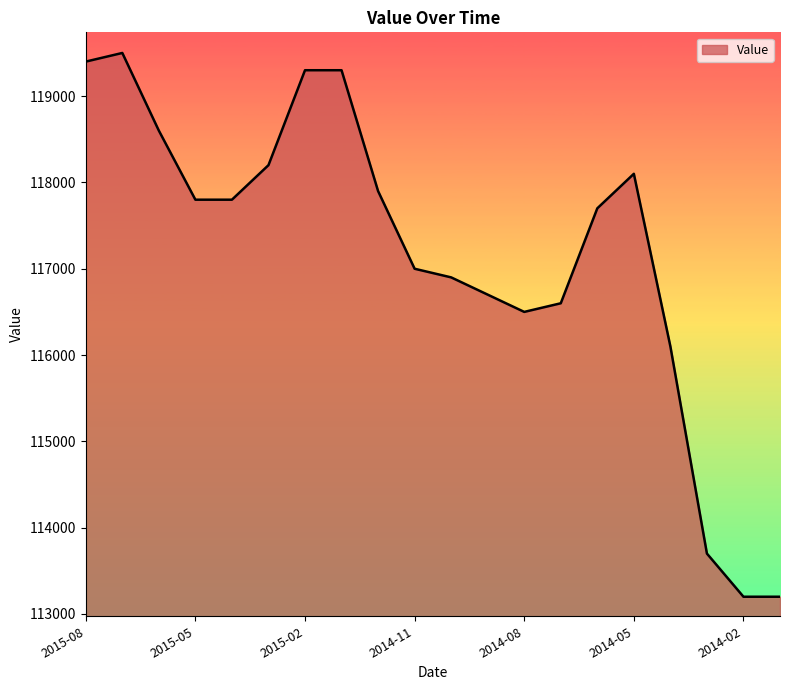

Reading left to right, what are all the values shown in this chart?

119400	119500	118600	117800	117800	118200	119300	119300	117900	117000	116900	116700	116500	116600	117700	118100	116100	113700	113200	113200